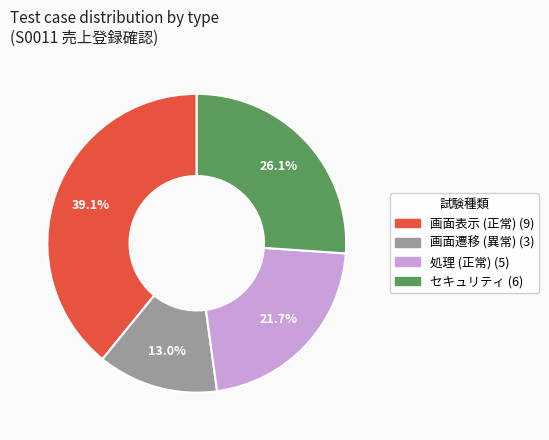

Is there a majority slice in this chart?

No